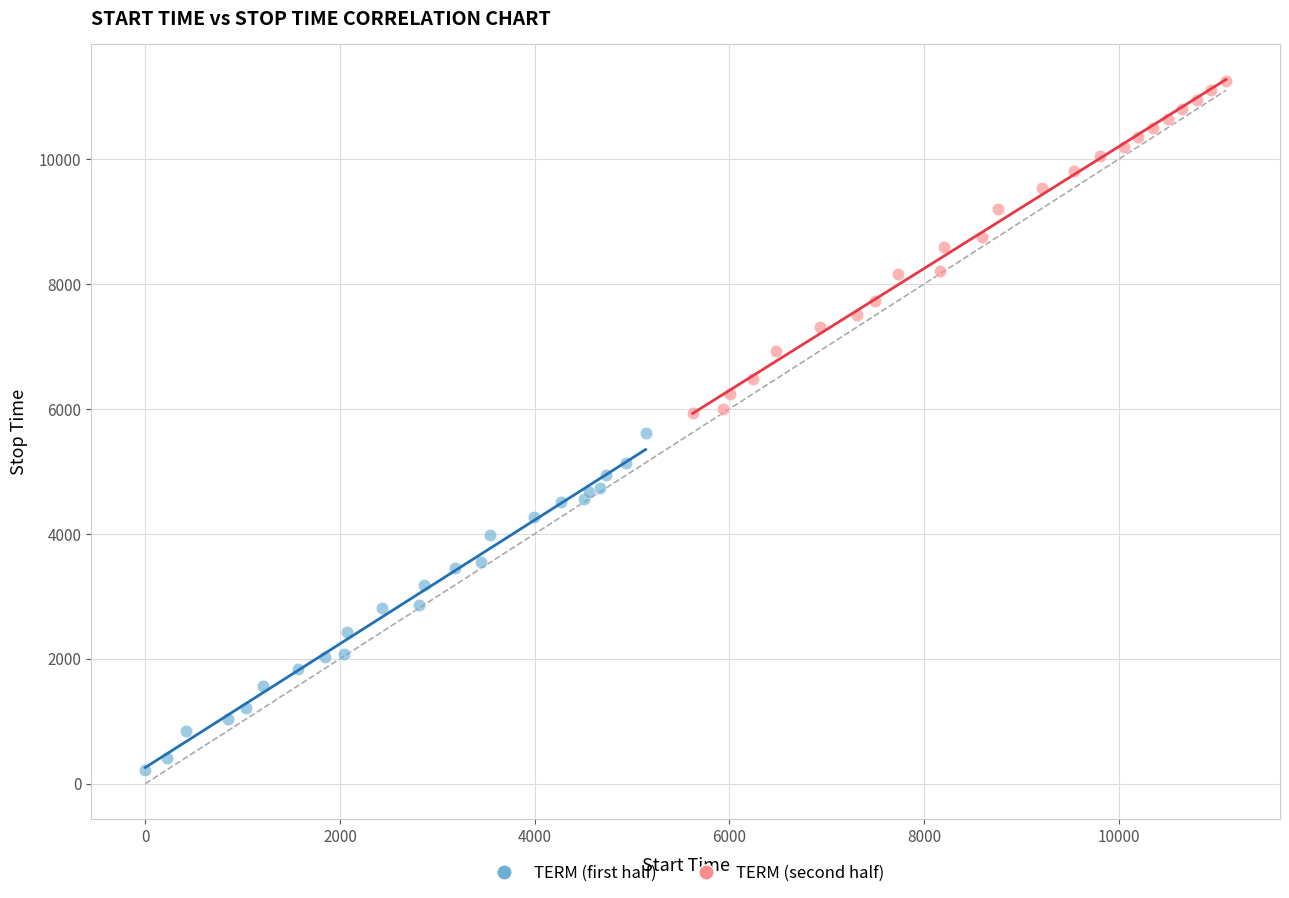

Which series contains the highest Y value?

TERM (second half)